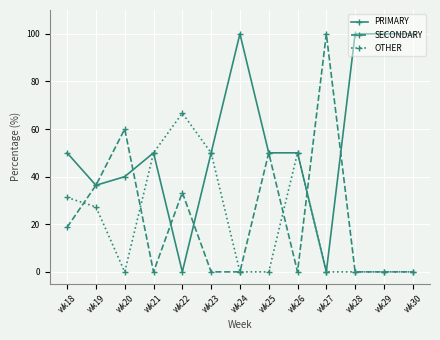

At wk18, list the series in order from largest to smallest.

PRIMARY, OTHER, SECONDARY